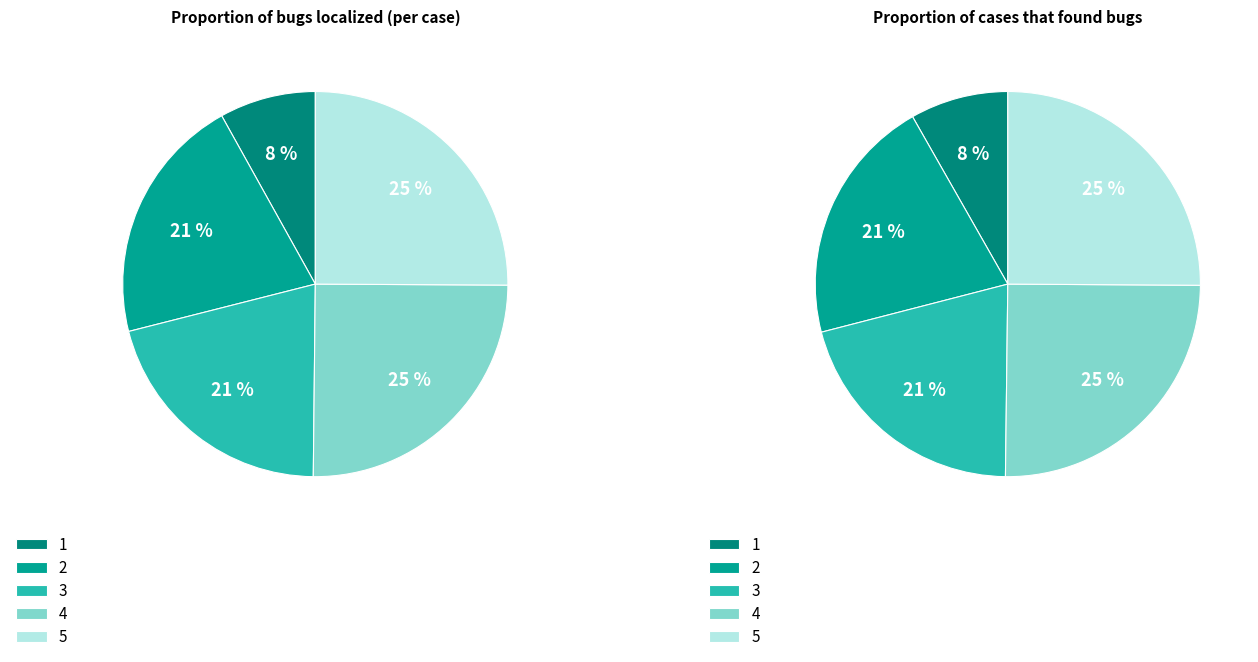

At 1, list the series in order from smallest to largest.

Proportion of bugs localized (per case), Proportion of cases that found bugs